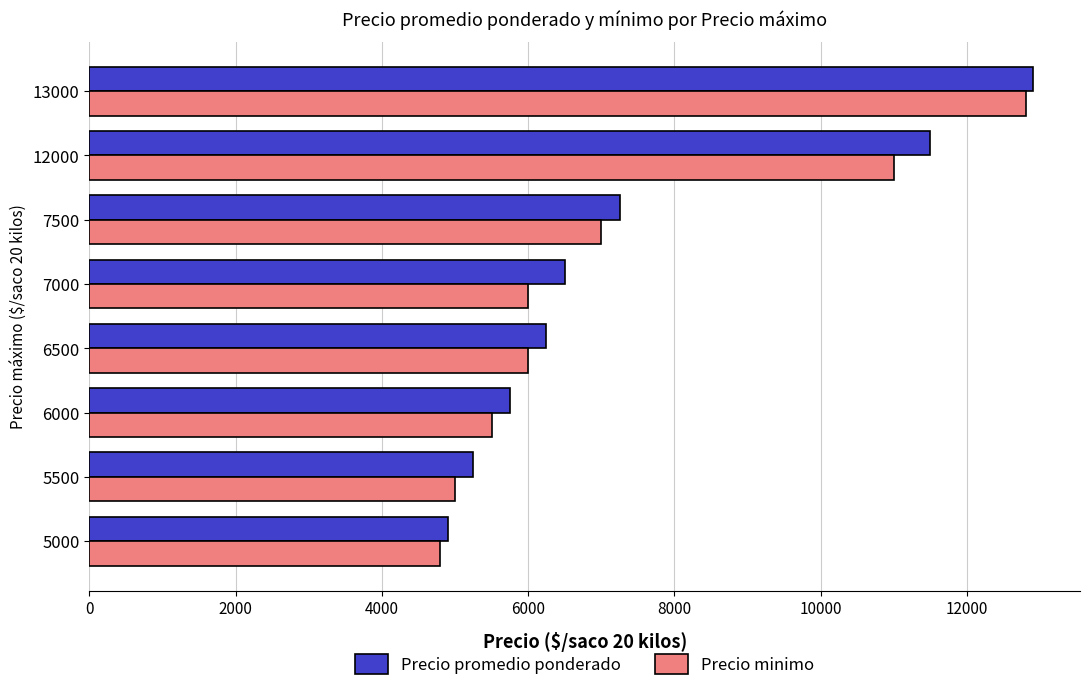

How many series are shown in this chart?

2